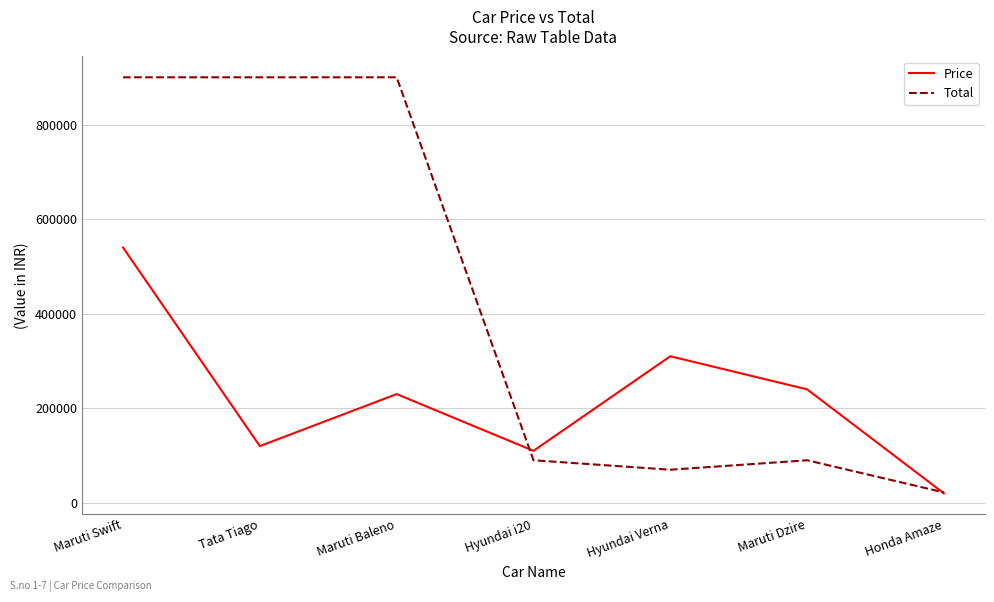

What is the difference between the highest and lowest values at Maruti Baleno?

670000.3